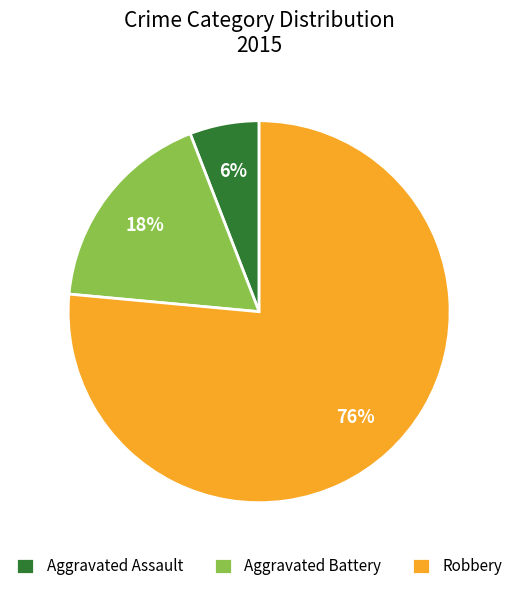

Is it true that Aggravated Battery is 18% of the pie?

True